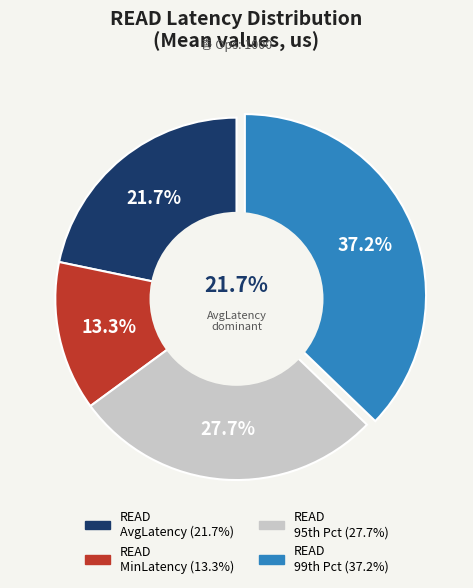

What is the change in value from READ_MinLatency(us) to READ_99thPercentileLatency(us)?

+104.1